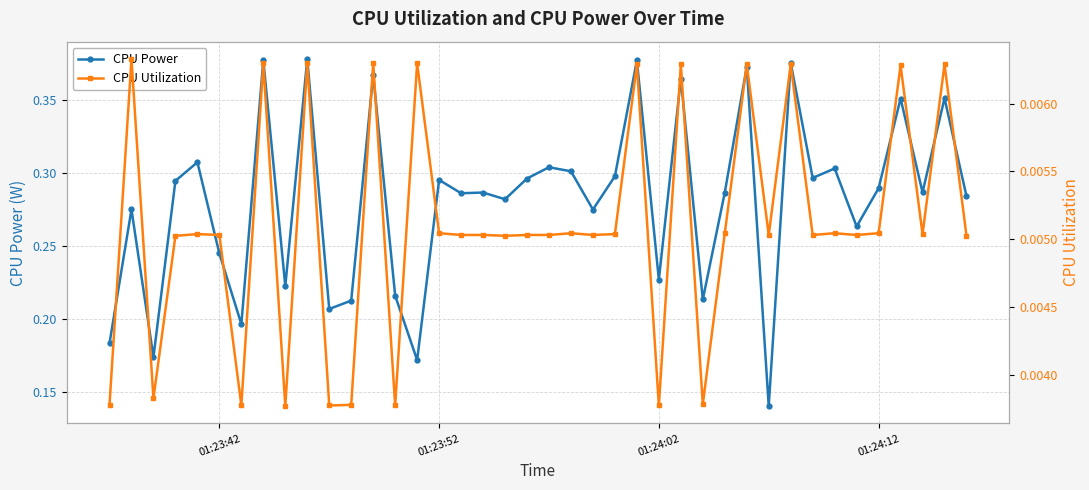

Reading right to left, what are all the values shown in this chart?

CPU Power: 0.3	0.4	0.3	0.4	0.3	0.3	0.3	0.3	0.4	0.1	0.4	0.3	0.2	0.4	0.2	0.4	0.3	0.3	0.3	0.3	0.3	0.3	0.3	0.3	0.3	0.2	0.2	0.4	0.2	0.2	0.4	0.2	0.4	0.2	0.2	0.3	0.3	0.2	0.3	0.2
CPU Utilization: 0.0	0.0	0.0	0.0	0.0	0.0	0.0	0.0	0.0	0.0	0.0	0.0	0.0	0.0	0.0	0.0	0.0	0.0	0.0	0.0	0.0	0.0	0.0	0.0	0.0	0.0	0.0	0.0	0.0	0.0	0.0	0.0	0.0	0.0	0.0	0.0	0.0	0.0	0.0	0.0